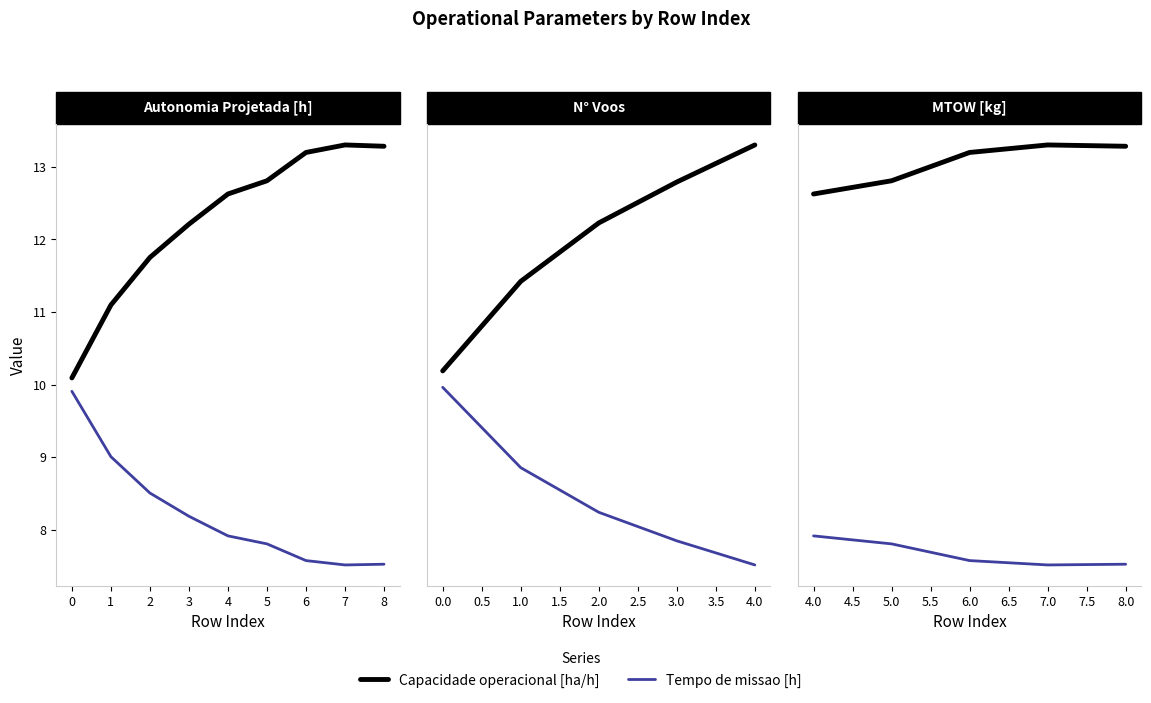

True or false: Tempo de missao [h] and Capacidade operacional [ha/h] intersect in this chart.

False